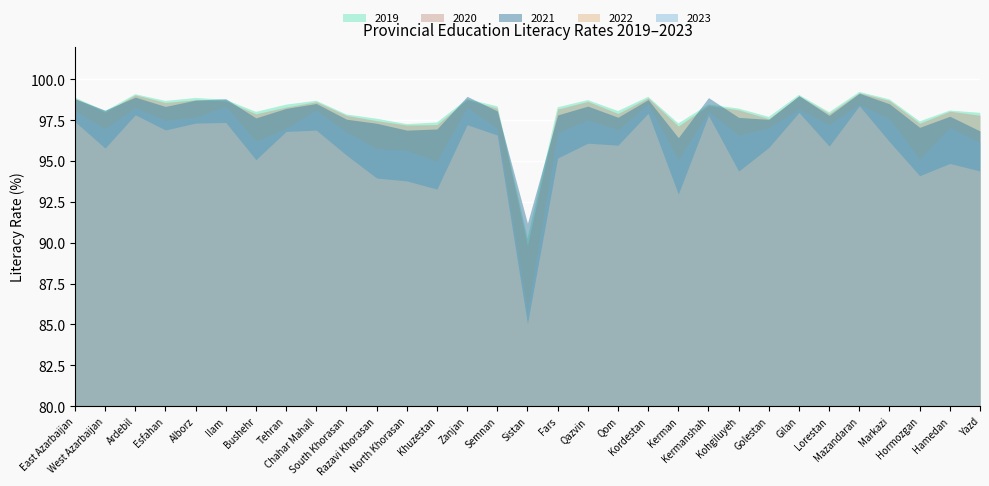

Reading left to right, what are all the values shown in this chart?

2019: 98.9	98.0	99.1	98.7	98.9	98.8	98.0	98.5	98.7	97.8	97.6	97.3	97.4	98.8	98.3	90.2	98.3	98.7	98.1	98.9	97.3	98.5	98.2	97.7	99.0	98.0	99.2	98.8	97.4	98.1	98.0
2020: 98.8	98.0	99.0	98.6	98.8	98.7	97.9	98.3	98.6	97.8	97.5	97.2	97.2	98.8	98.2	89.8	98.2	98.7	97.9	98.9	97.1	98.4	98.1	97.6	99.0	97.9	99.2	98.7	97.3	98.0	97.8
2021: 98.8	98.1	98.9	98.3	98.7	98.8	97.6	98.2	98.5	97.6	97.3	96.9	97.0	99.0	98.1	91.2	97.8	98.4	97.7	98.8	96.4	98.9	97.7	97.5	99.0	97.8	99.2	98.5	97.1	97.7	96.8
2022: 97.4	95.8	97.8	96.9	97.3	97.4	95.1	96.8	96.9	95.4	94.0	93.8	93.3	97.2	96.6	85.0	95.2	96.1	96.0	97.9	93.0	97.8	94.4	95.8	98.0	95.9	98.4	96.2	94.1	94.8	94.4
2023: 98.1	97.0	98.3	97.5	97.7	98.4	96.2	97.0	98.1	96.8	95.8	95.7	95.0	98.3	97.0	85.8	96.7	97.5	96.9	98.5	95.1	98.0	96.6	97.0	98.2	97.2	98.5	97.6	95.1	97.1	96.1